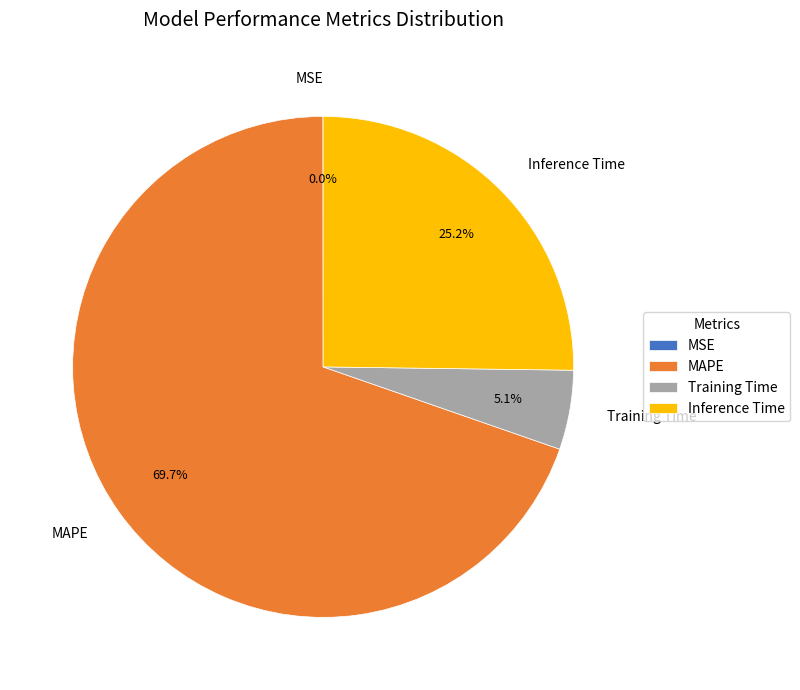

The MAPE slice represents 63% of the pie. True or false?

False